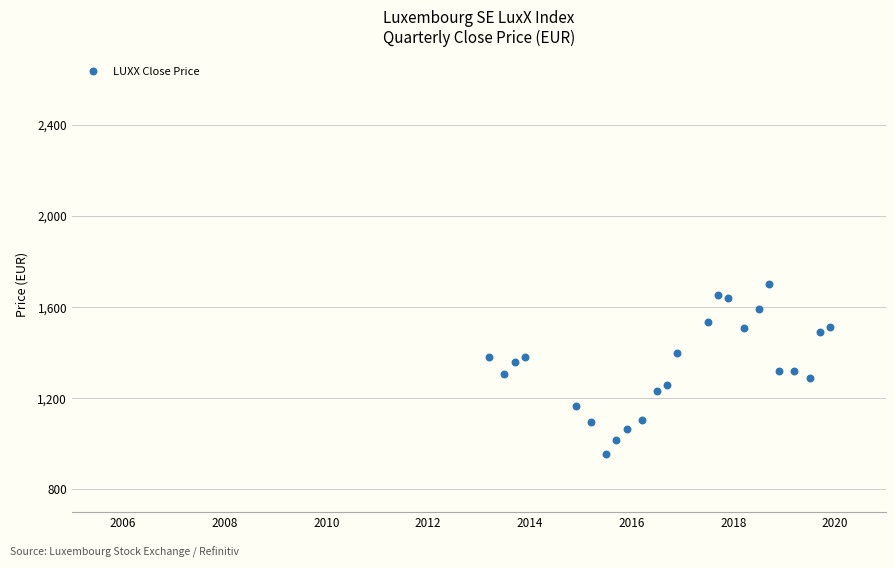

What is the range of Y values (max minus min)?

744.8